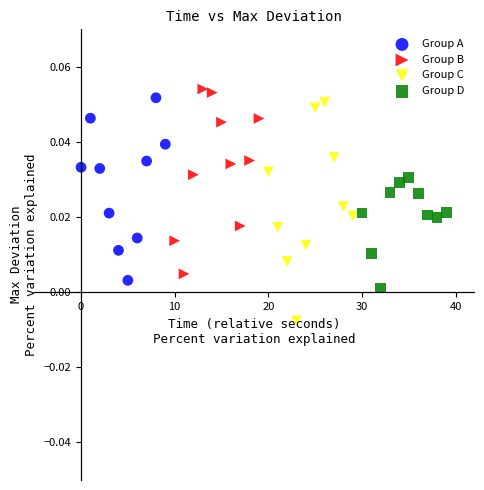

Which series contains the lowest Y value?

Group C